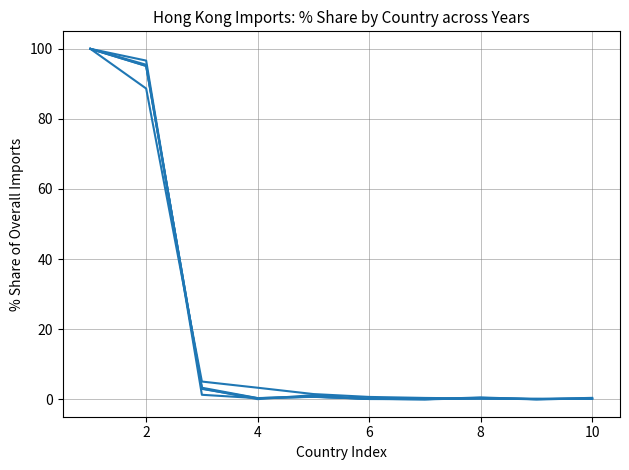

Is this an area chart (filled region under the line)?

No